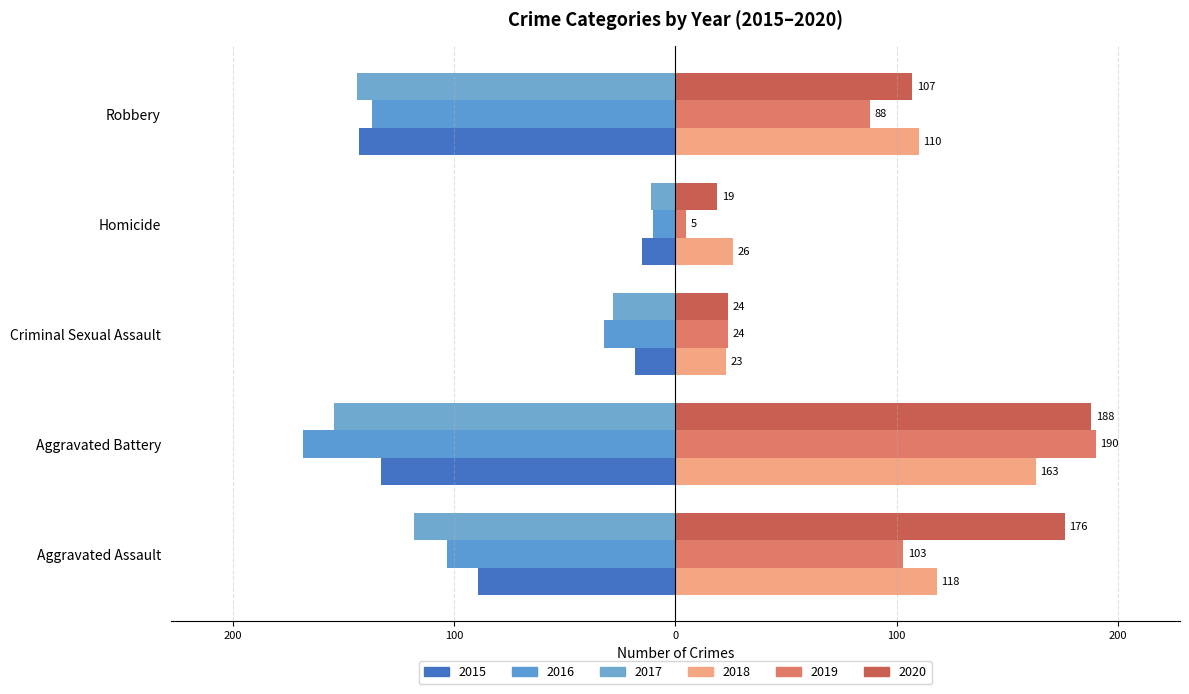

What value does the 2015 series have at Homicide, to the nearest 10?

-20